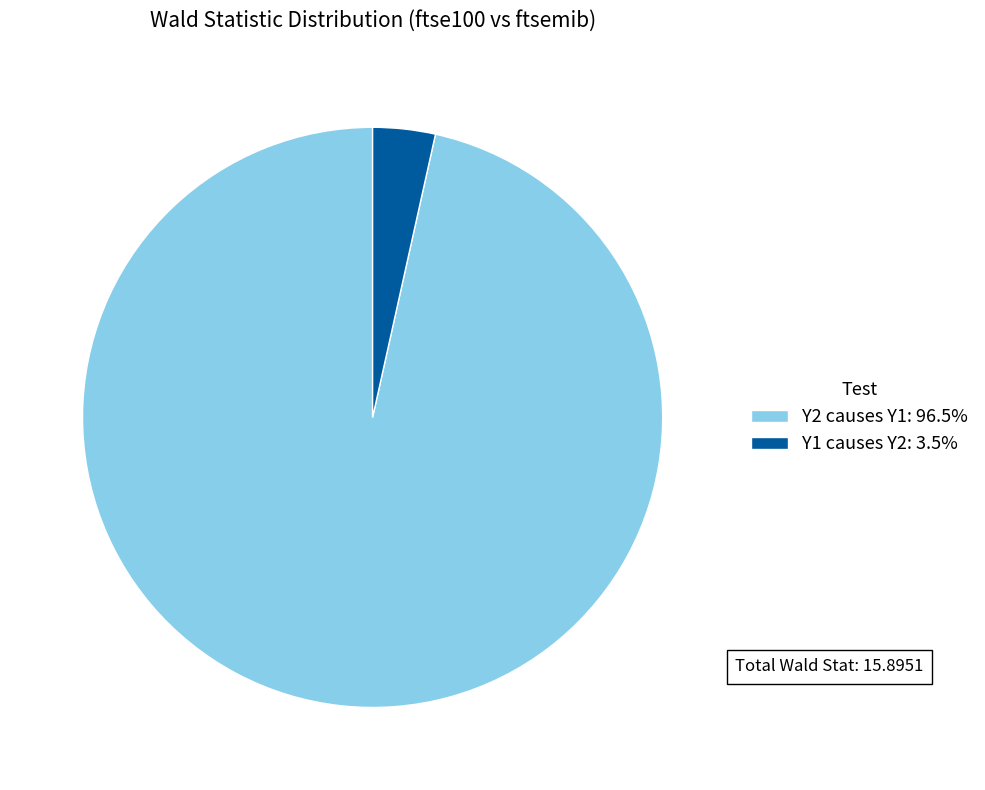

Is there any slice that represents more than half of the pie?

Yes